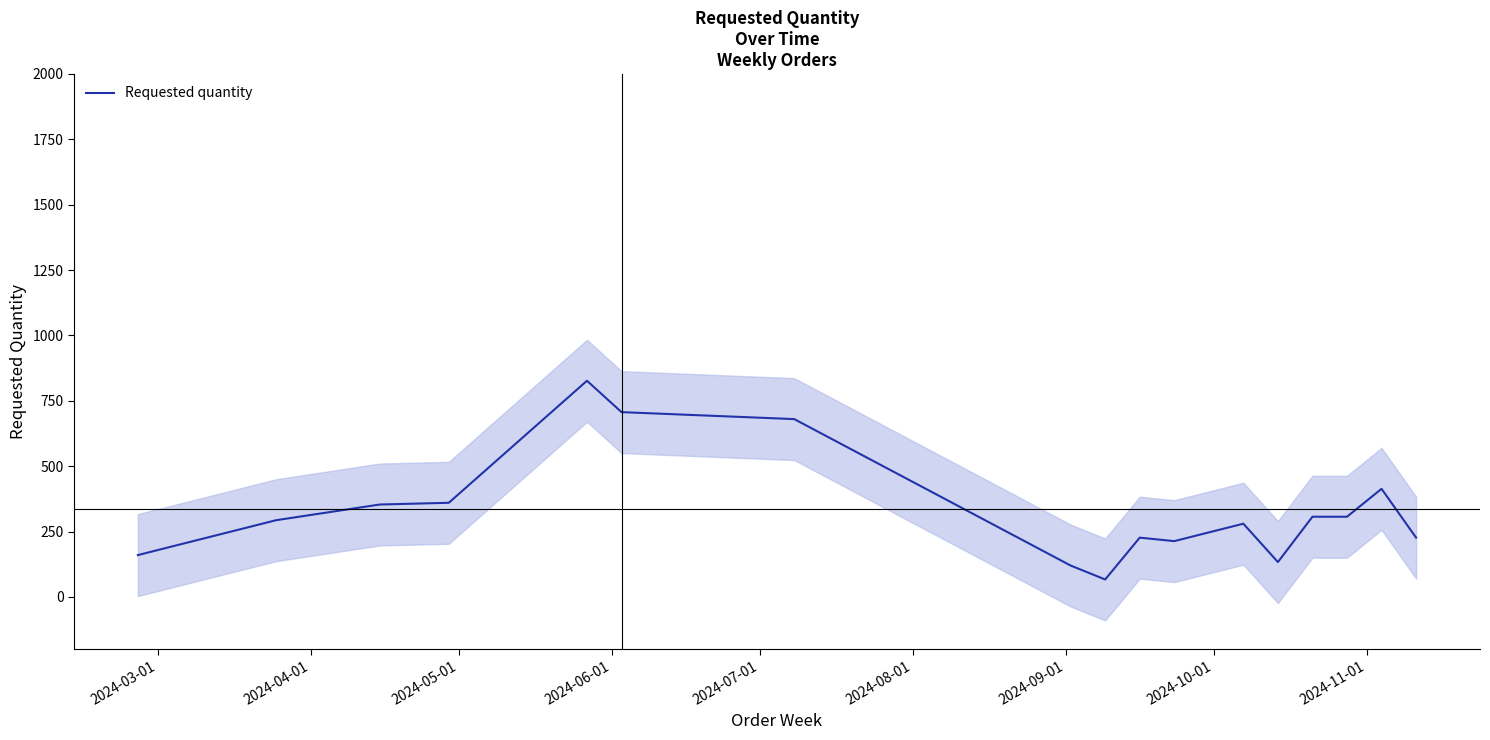

What is the highest value of the Requested quantity series?

826.7